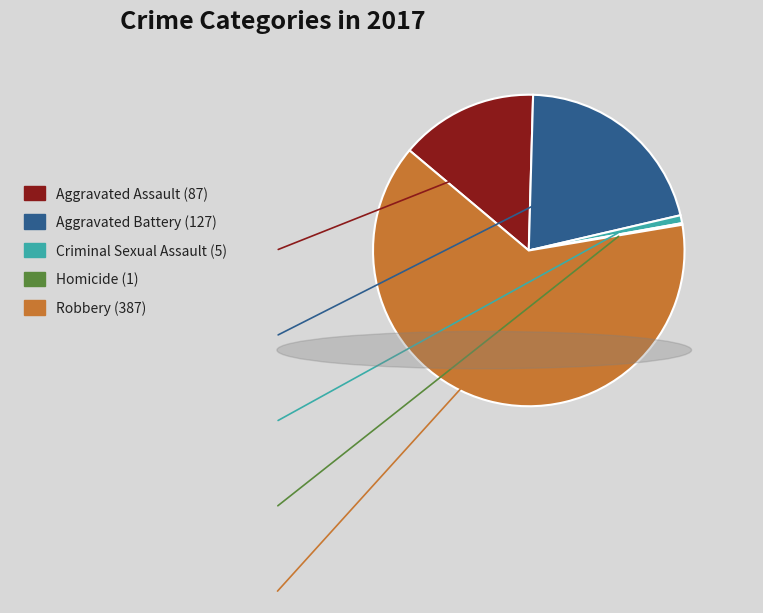

What is the largest slice in the pie chart?

Robbery